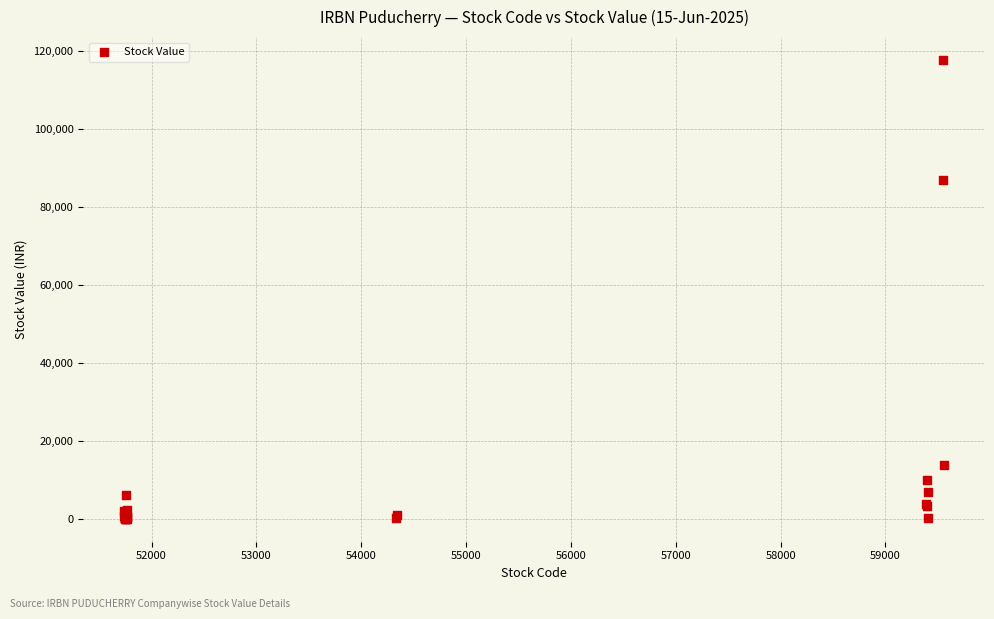

What Y value in the scatter plot is closest to 58940?

86969.4